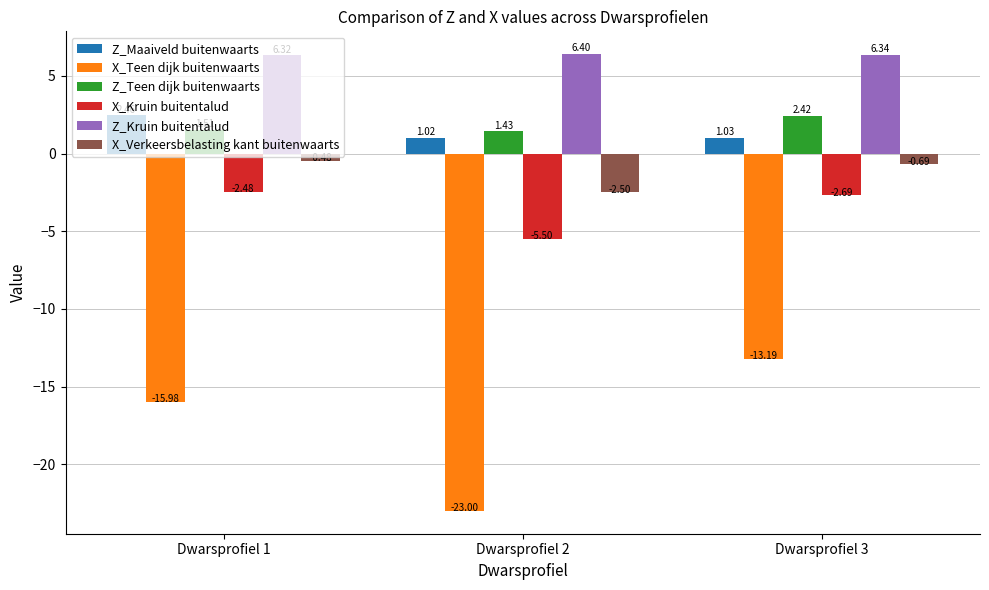

At which category is the sum across all series the highest?

Dwarsprofiel 3